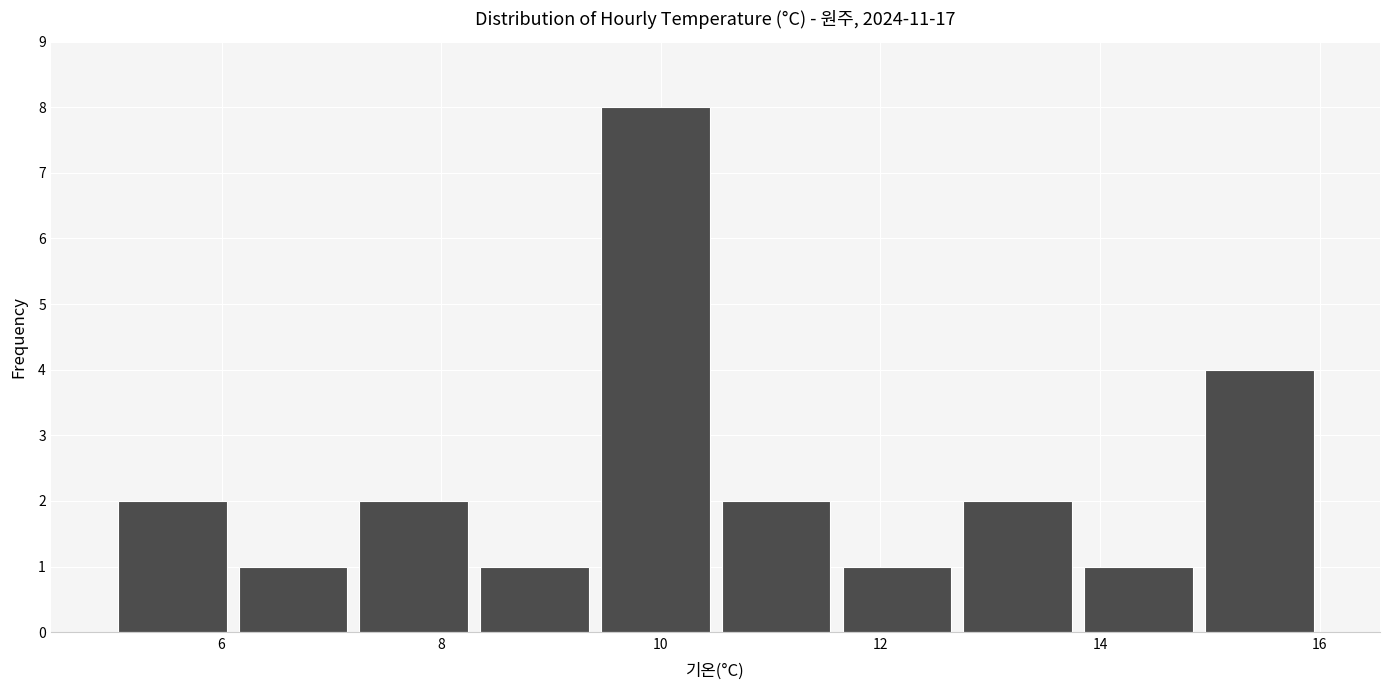

Reading left to right, list every bar in this chart as the range it spans on the x-axis followed by its height. Neither the bar edges nor the heights are printed on the chart, so give them approximately, as read against the axes.

5.0 to 6.1: 2
6.1 to 7.2: 1
7.2 to 8.3: 2
8.3 to 9.4: 1
9.4 to 10.5: 8
10.5 to 11.6: 2
11.6 to 12.7: 1
12.7 to 13.8: 2
13.8 to 14.9: 1
14.9 to 16.0: 4